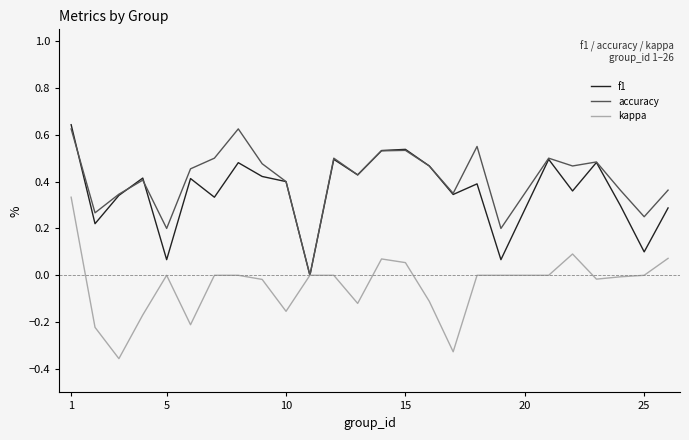

In kappa, how many points are lower than both neighbors (excluding endpoints)?

6